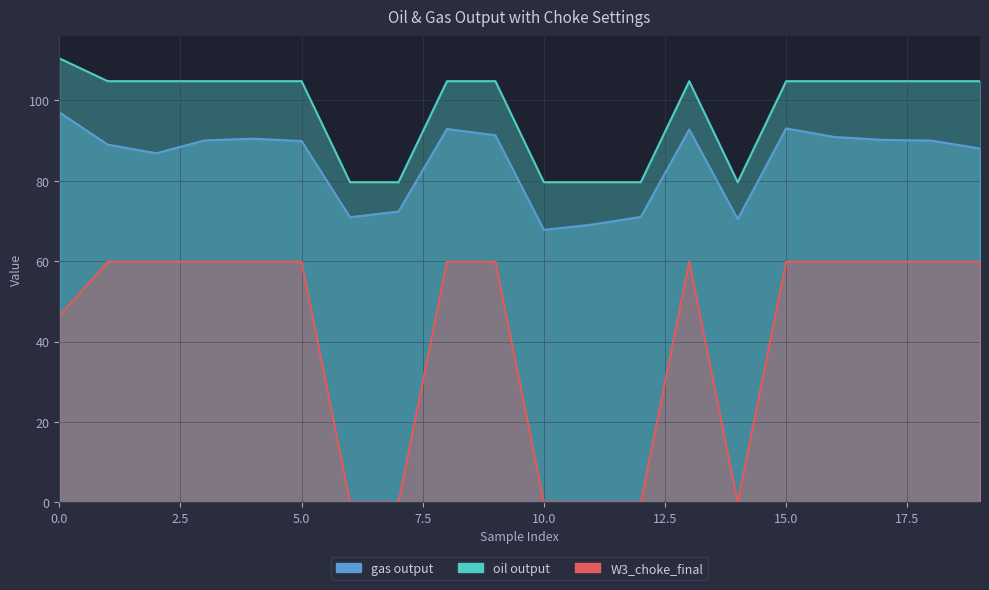

At which category does gas output reach its first local valley?

2